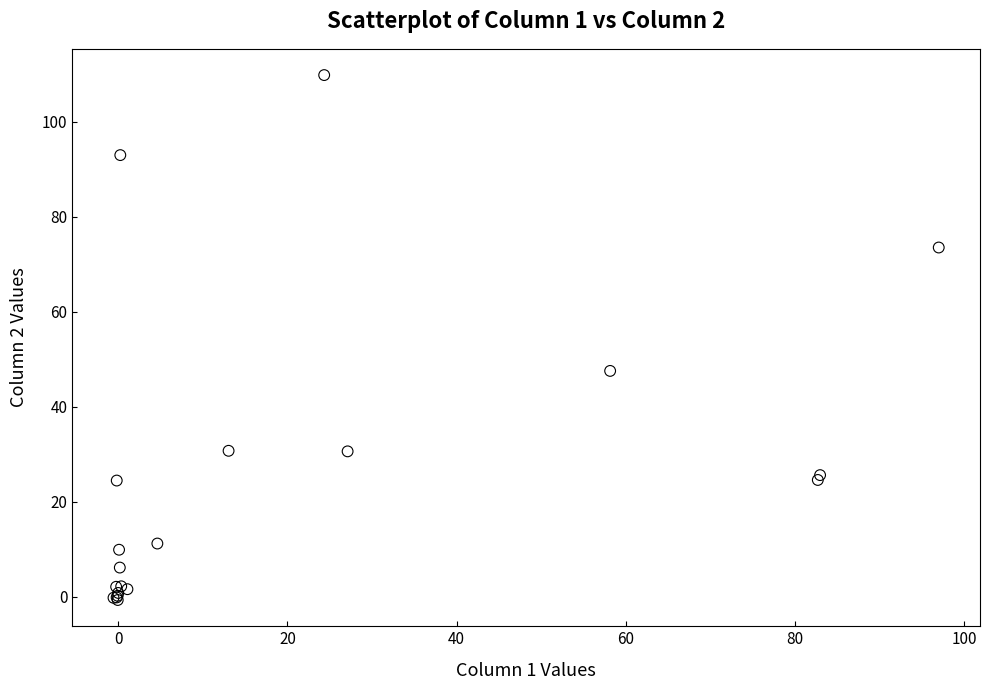

What Y value in the scatter plot is closest to 54?

47.6